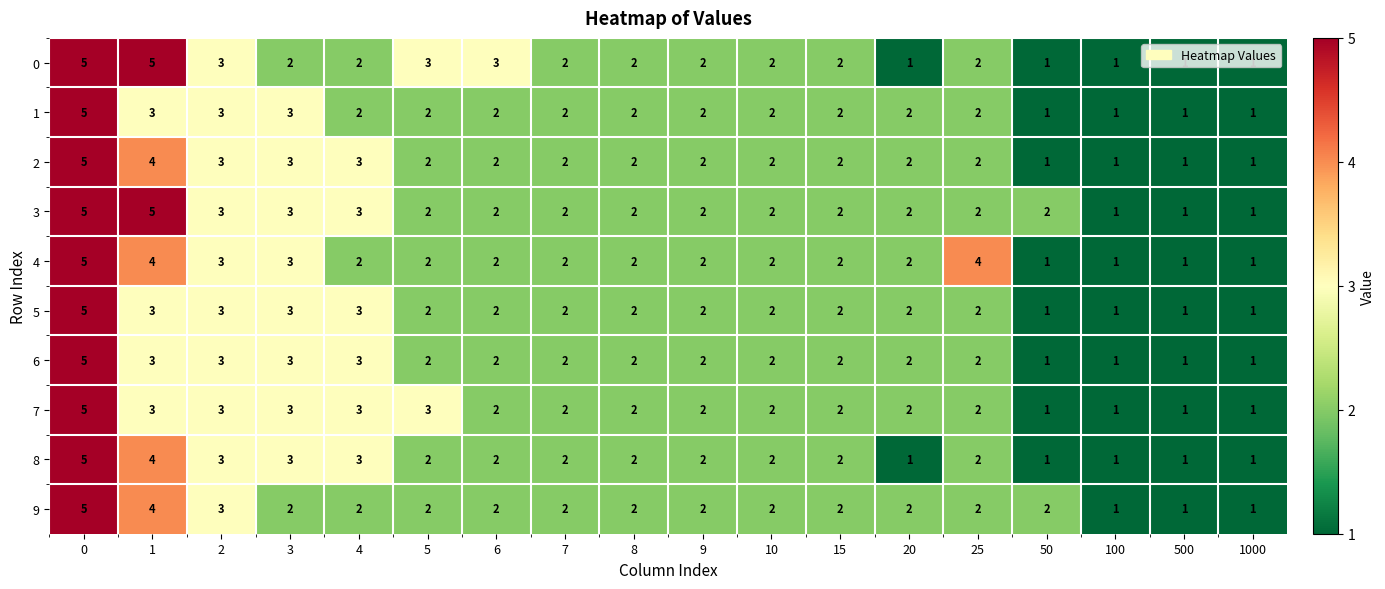

Is it true that 5 equals 2 at 10?

True